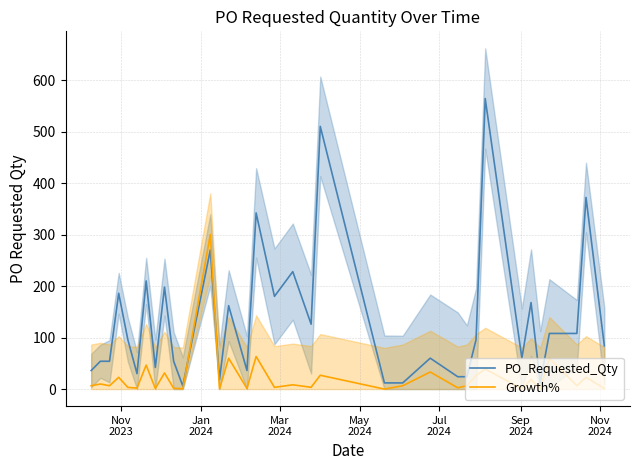

Count the number of categories in the chart.

34